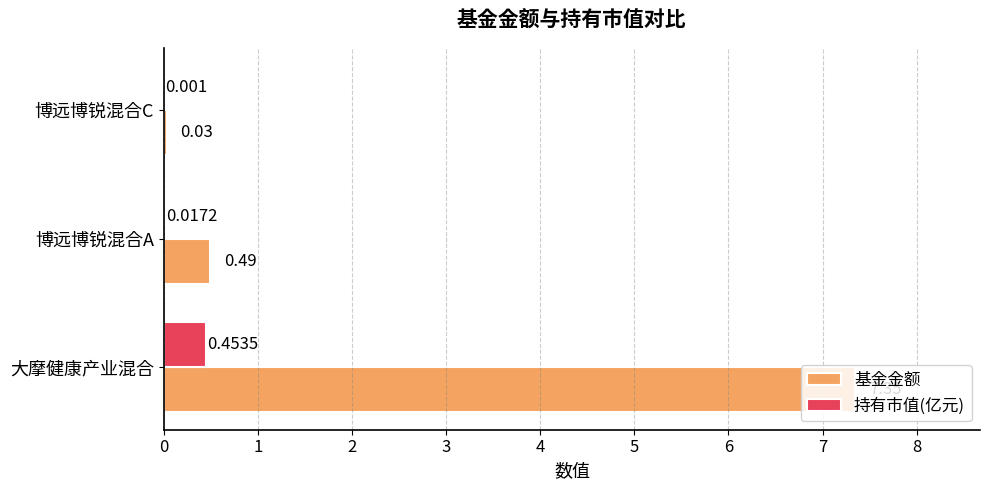

Between 大摩健康产业混合 and 博远博锐混合C, which series saw the biggest shift?

基金金额